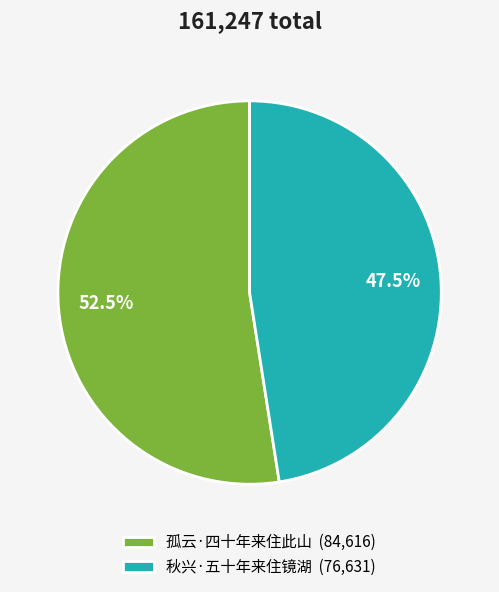

To the nearest percent, what is the average slice percentage?

50%